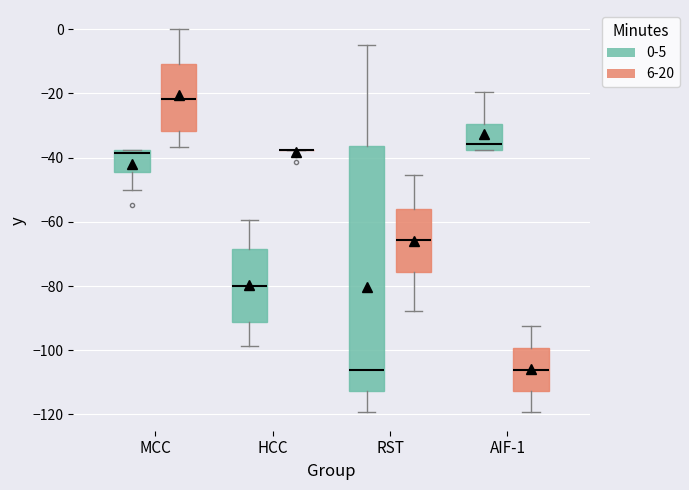

Where is the lower edge of the box for RST (6-20) on the y-axis? The values are not printed on the chart, so give them approximately, as read against the axis.

-76